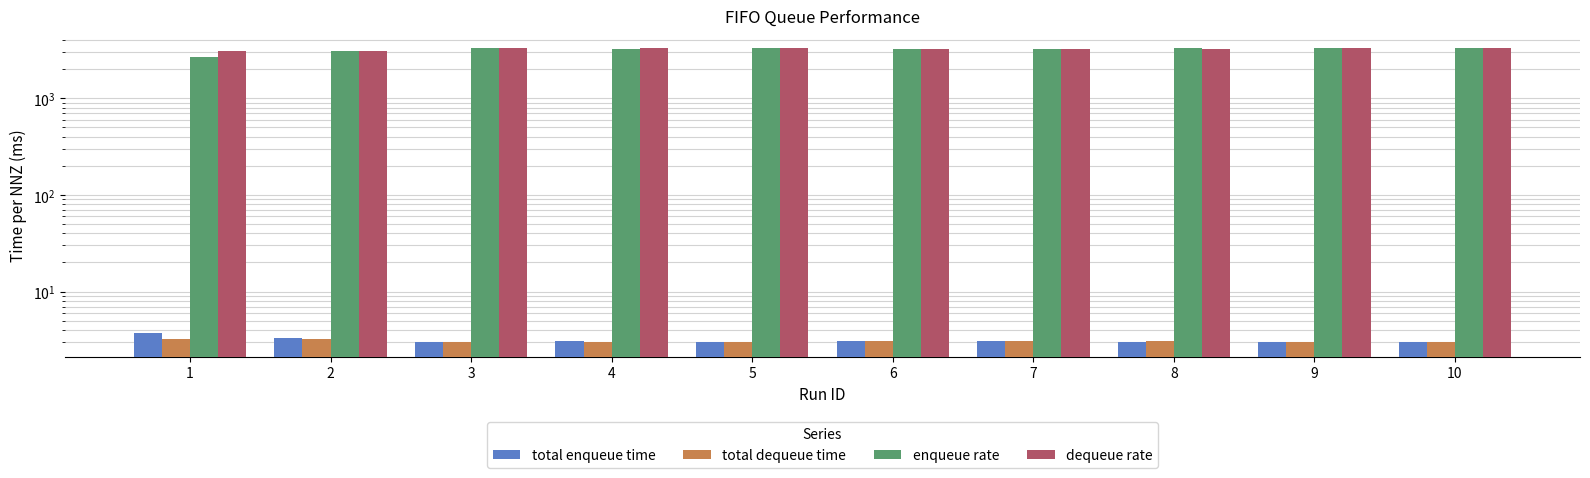

At which label does enqueue rate first exceed 3292?

3